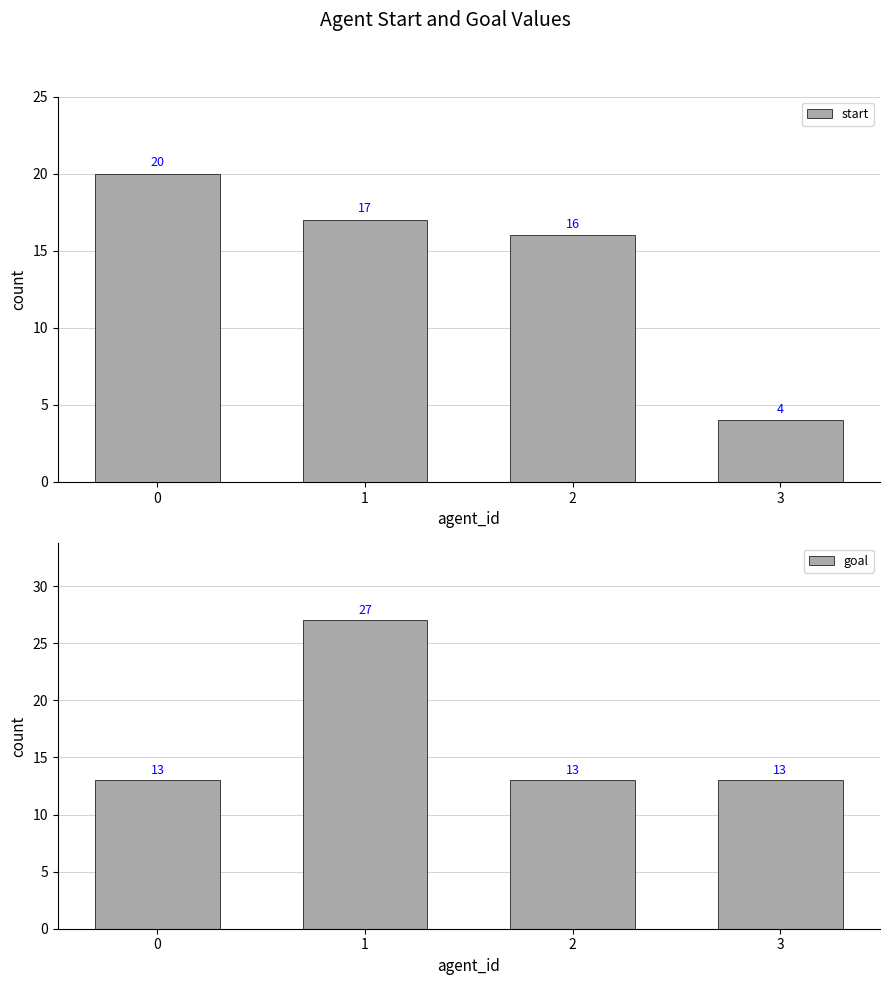

The goal series shows 20 at 3. True or false?

False